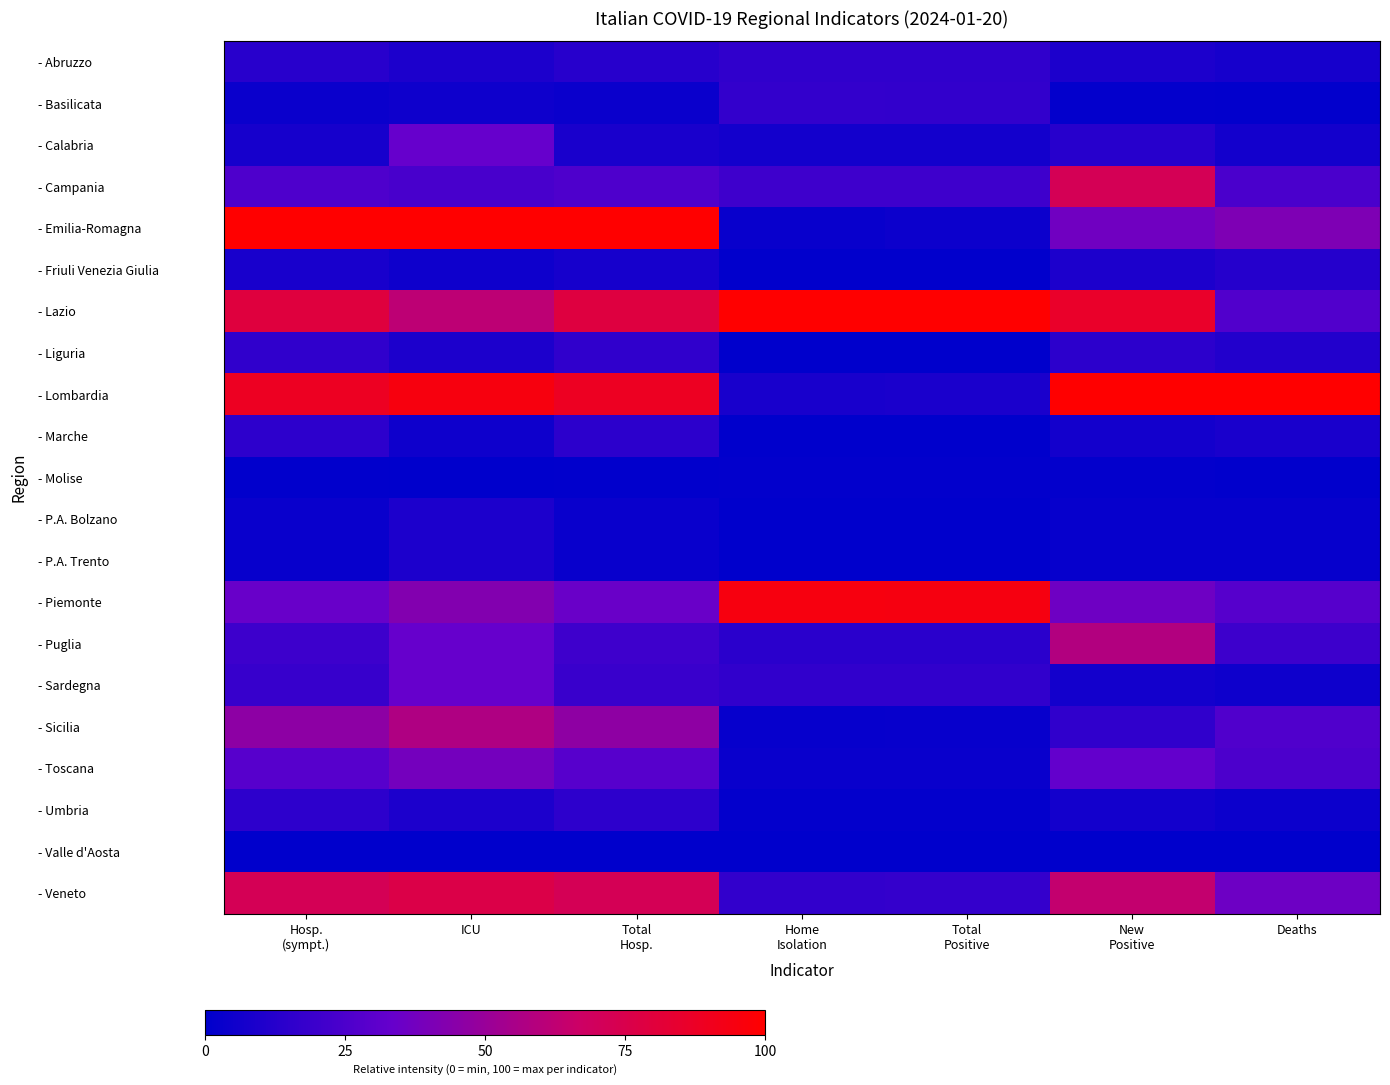

Count the number of categories in the chart.

7